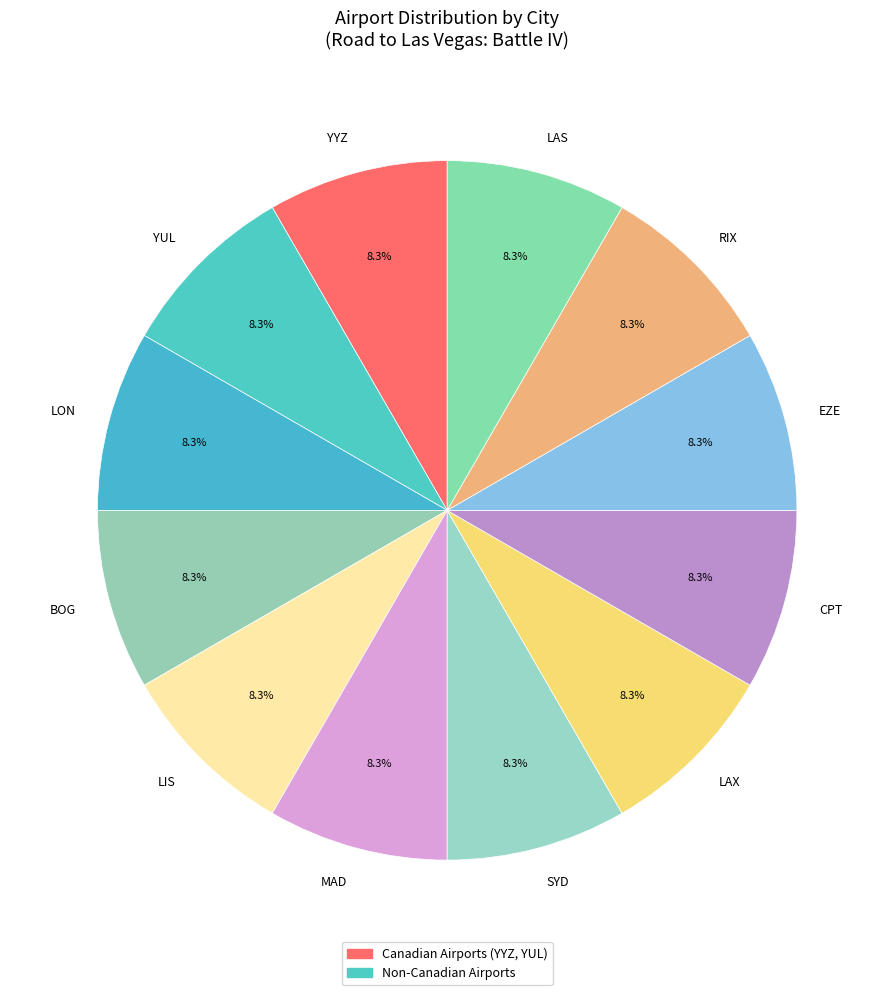

To the nearest percent, what is the average slice percentage?

8%